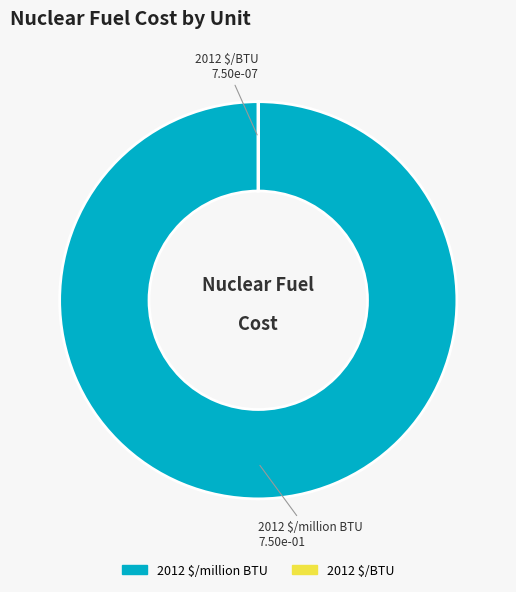

Which category accounts for the majority?

2012 $/million BTU